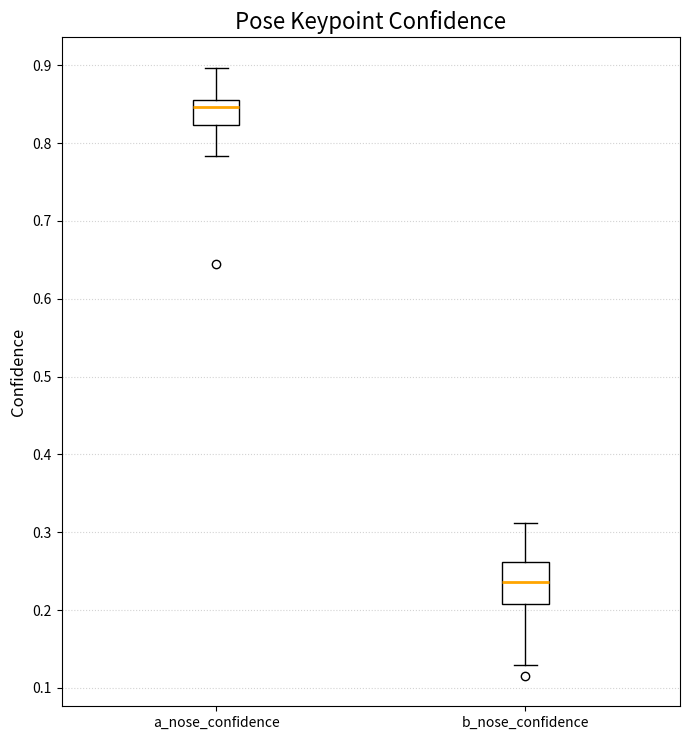

Reading left to right, read every box against the y-axis: the position of its median line, the range the box covers, and the ends of its whiskers. The values are not printed on the chart, so give them approximately, as read against the axis.

a_nose_confidence: median 0.85, box 0.82 to 0.86, whiskers 0.78 to 0.90
b_nose_confidence: median 0.24, box 0.21 to 0.26, whiskers 0.13 to 0.31